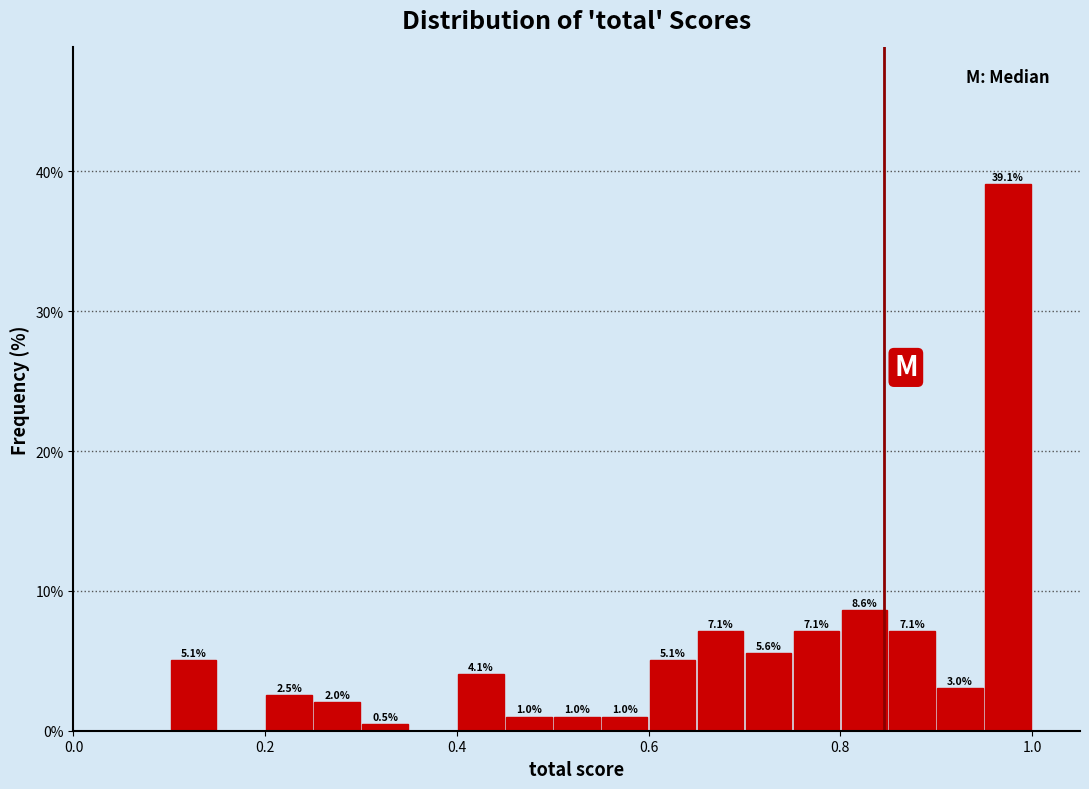

Around what value on the x-axis is the tallest bar? Give the approximate position of its centre, as read against the axis.

0.98